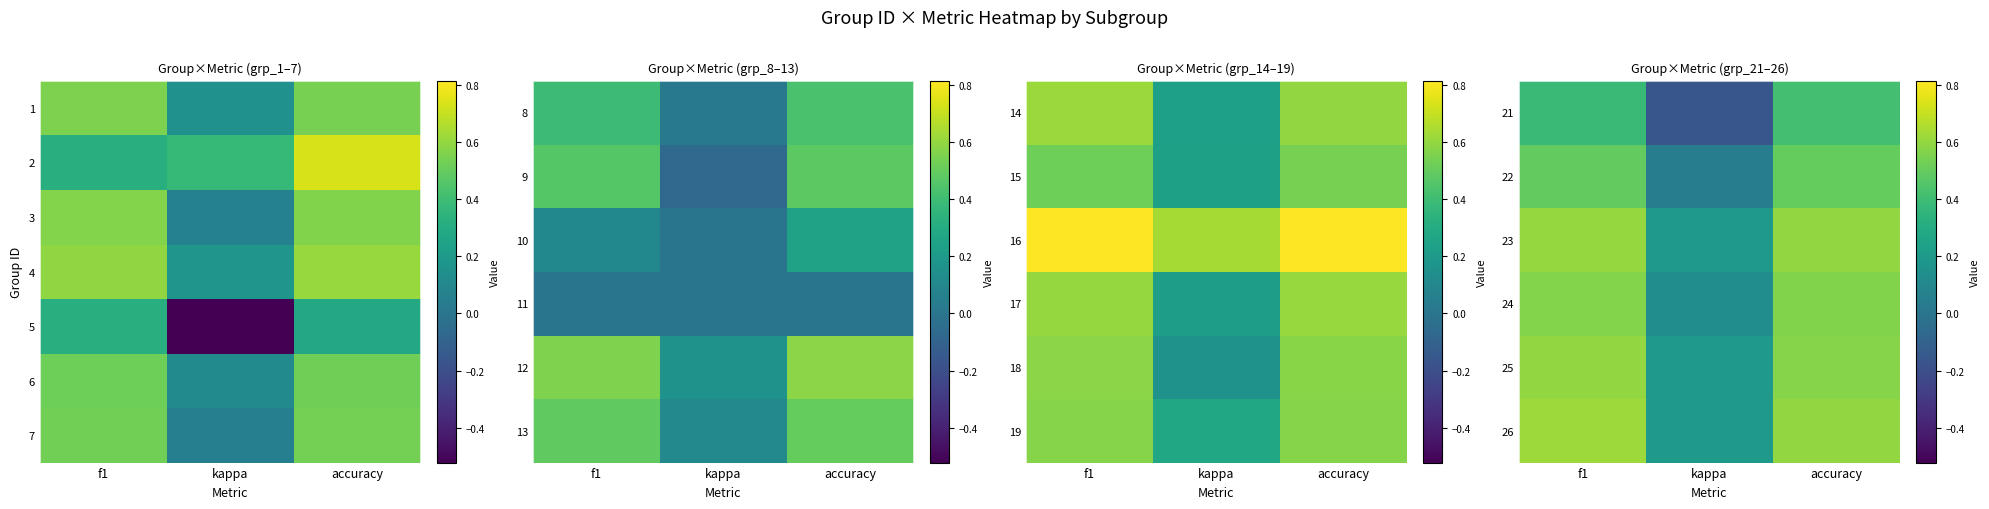

What is the average value of the 24 series?

0.4